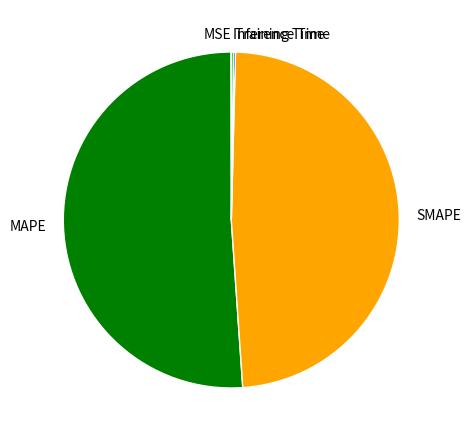

What is the majority slice?

MAPE